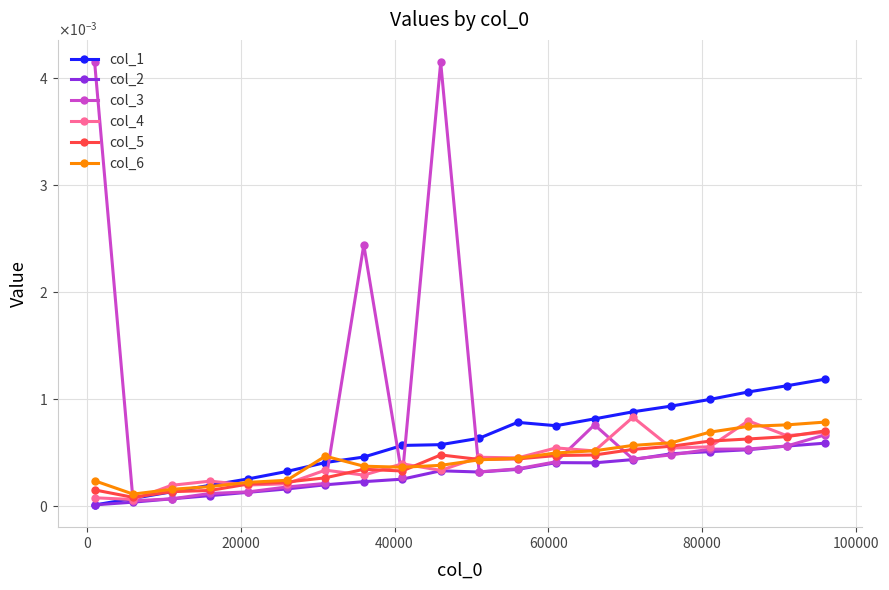

How many intersections are there between col_4 and col_5?

10